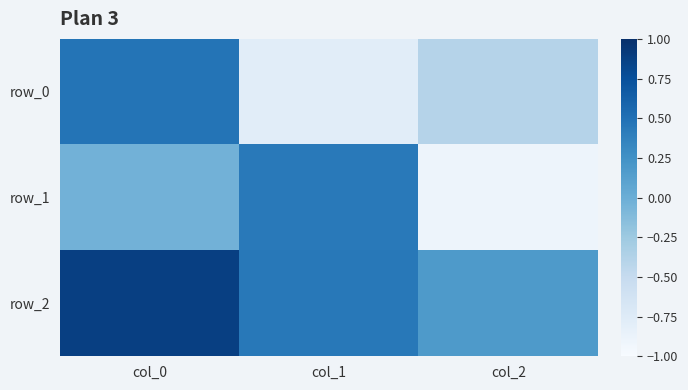

At which label is row_1 closest to 0?

col_0